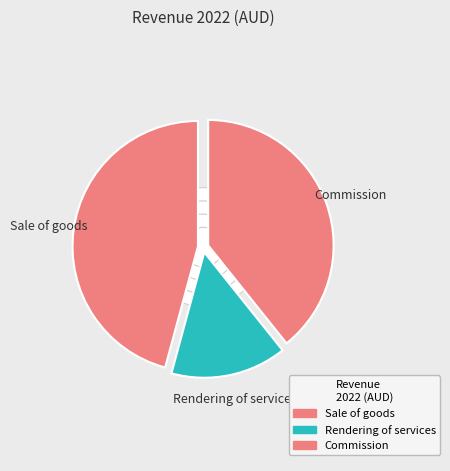

The Rendering of services slice represents 4% of the pie. True or false?

False